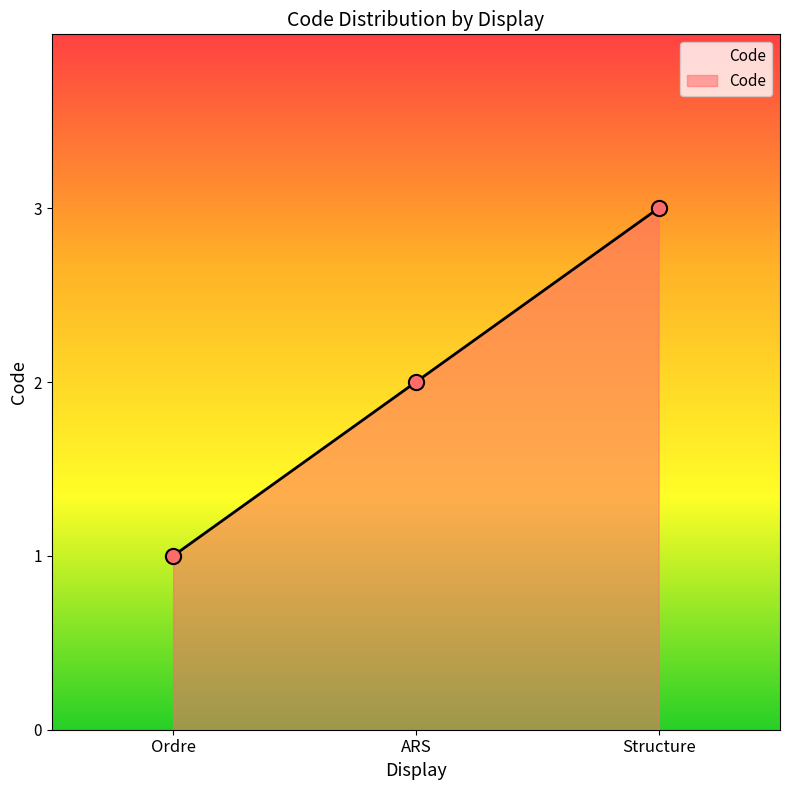

What is the change in value from Ordre to ARS?

+1